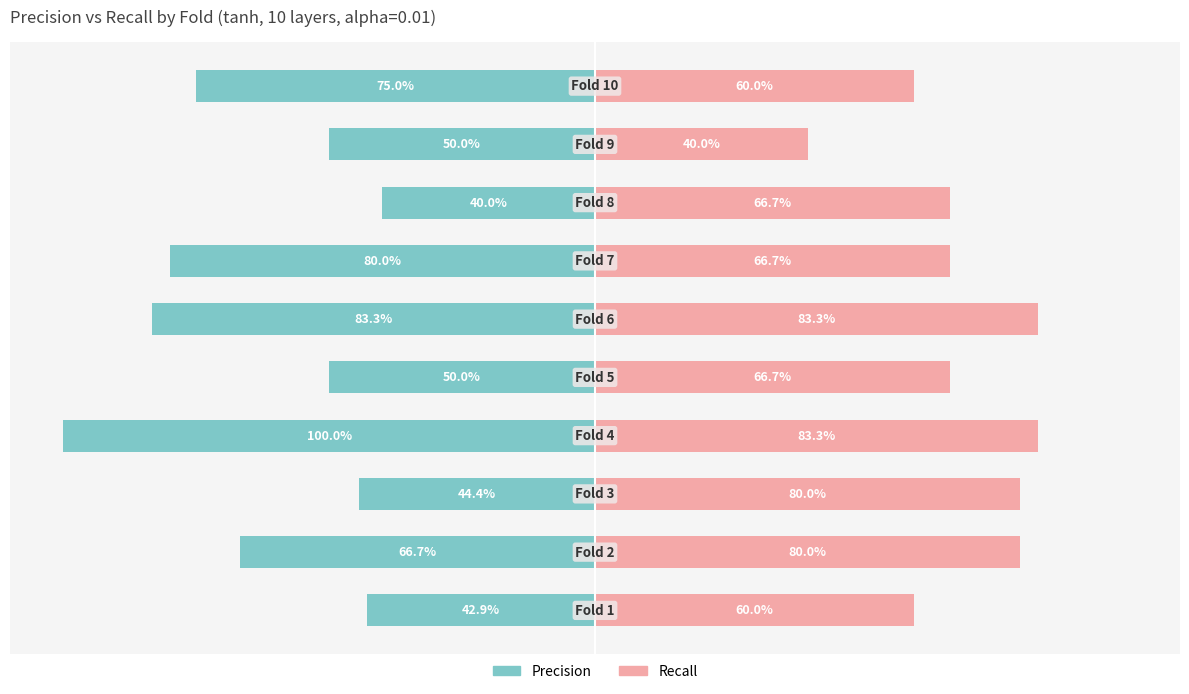

Read the Precision value at 9.

-75.0